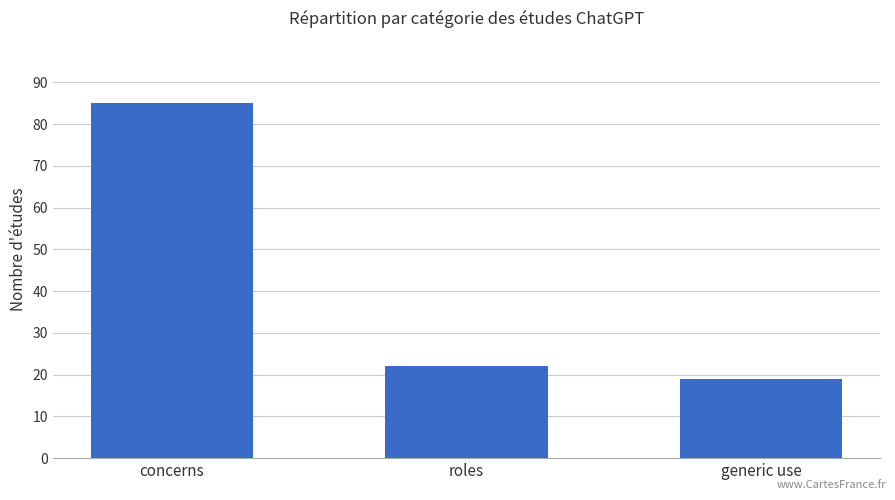

List the labels in order of value, largest first.

concerns, roles, generic use